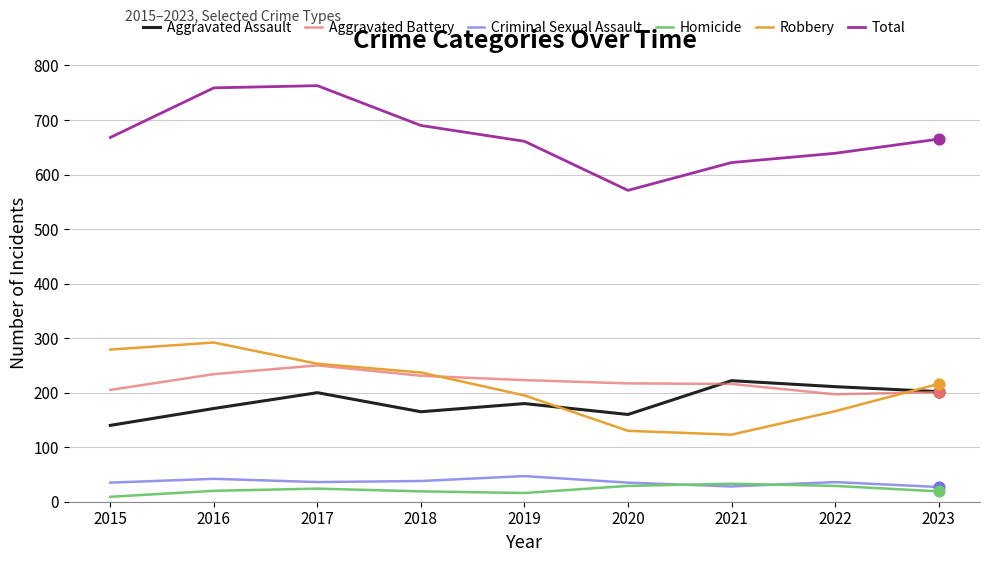

What is the spread (max minus min) of values at 2017?

739